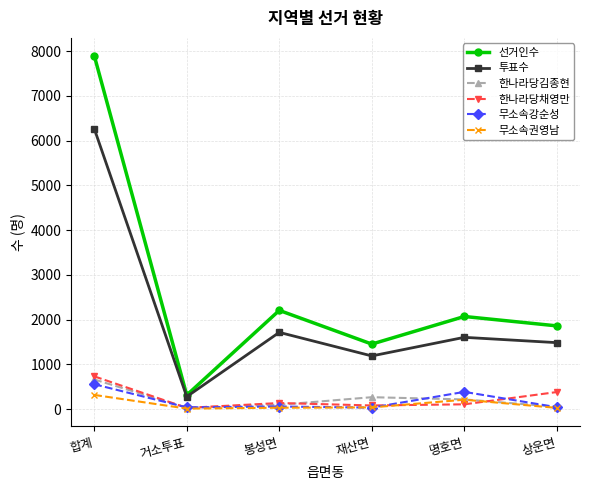

What is the approximate value of 투표수 at 합계, to the nearest 50?

6250